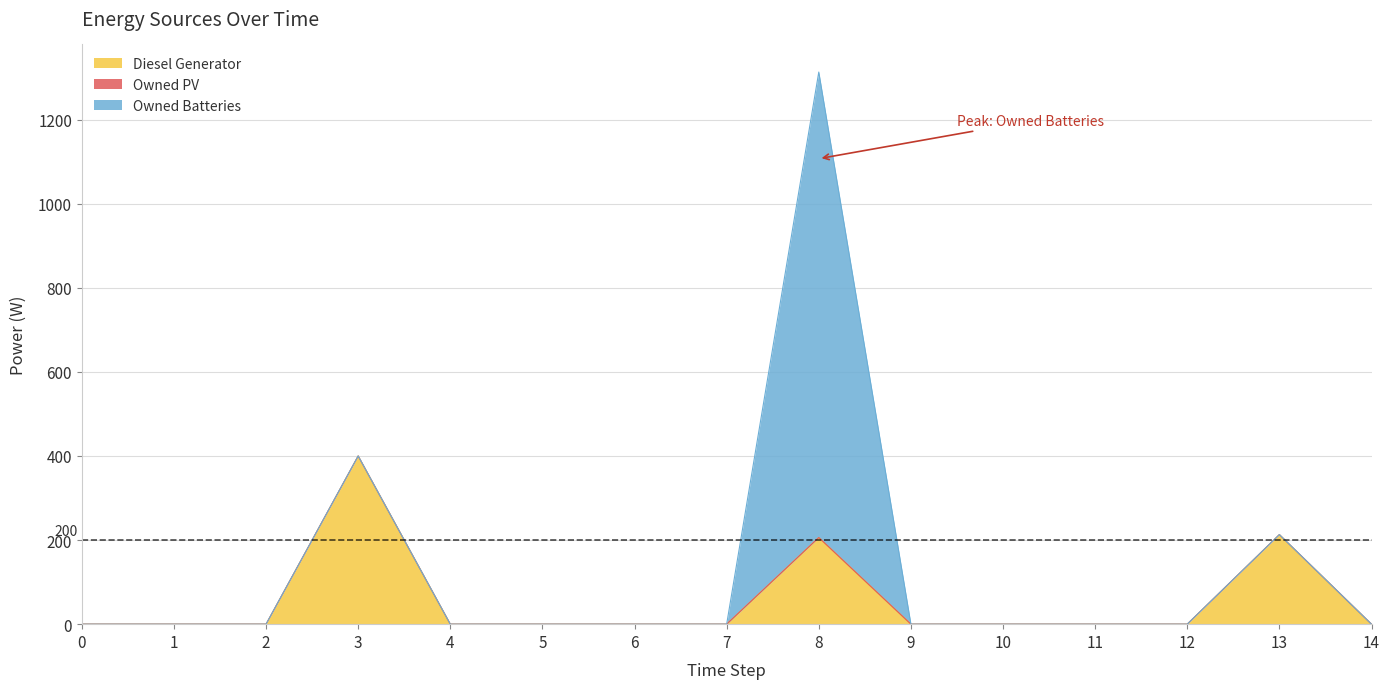

True or false: Owned Batteries and Owned PV cross at least once.

False